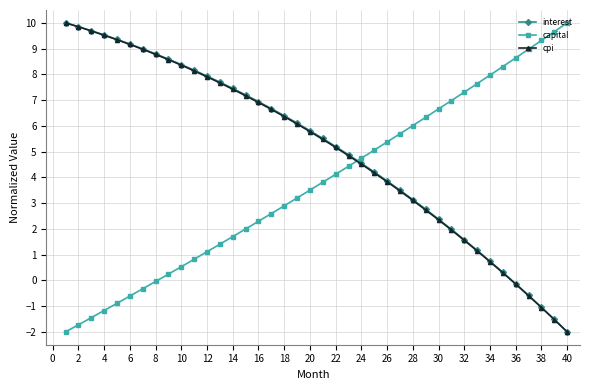

What are all the series names shown in the legend?

interest, capital, cpi